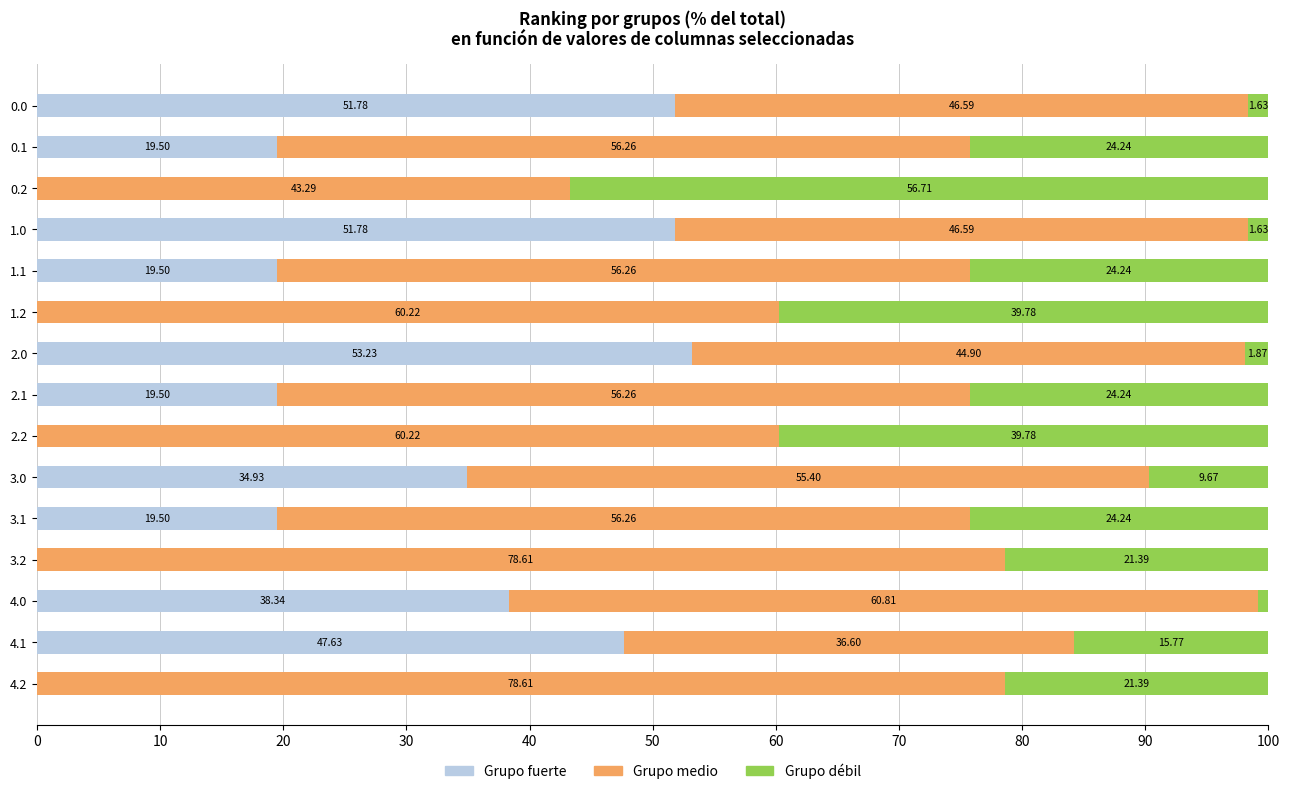

What is the sum of the Grupo fuerte values at 1.0 and 4.1?

99.4